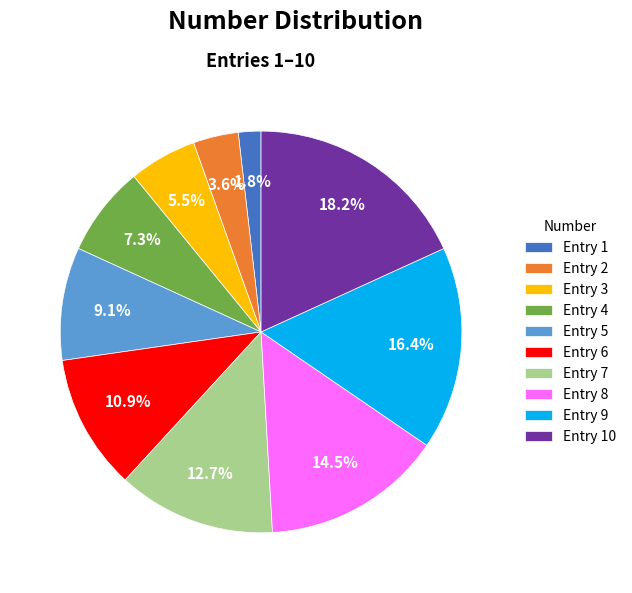

How much of the chart is everything except Entry 9?

83.6%